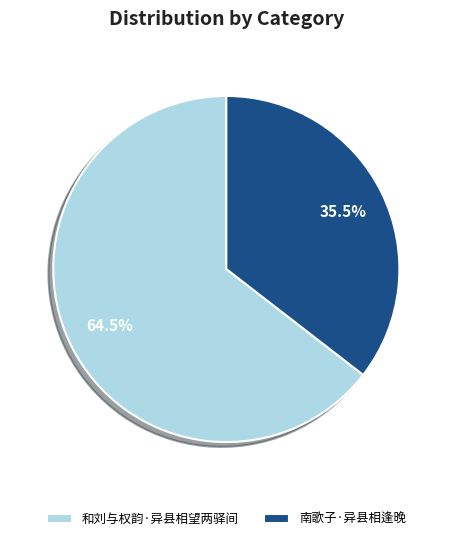

How many slices are in this pie chart?

2